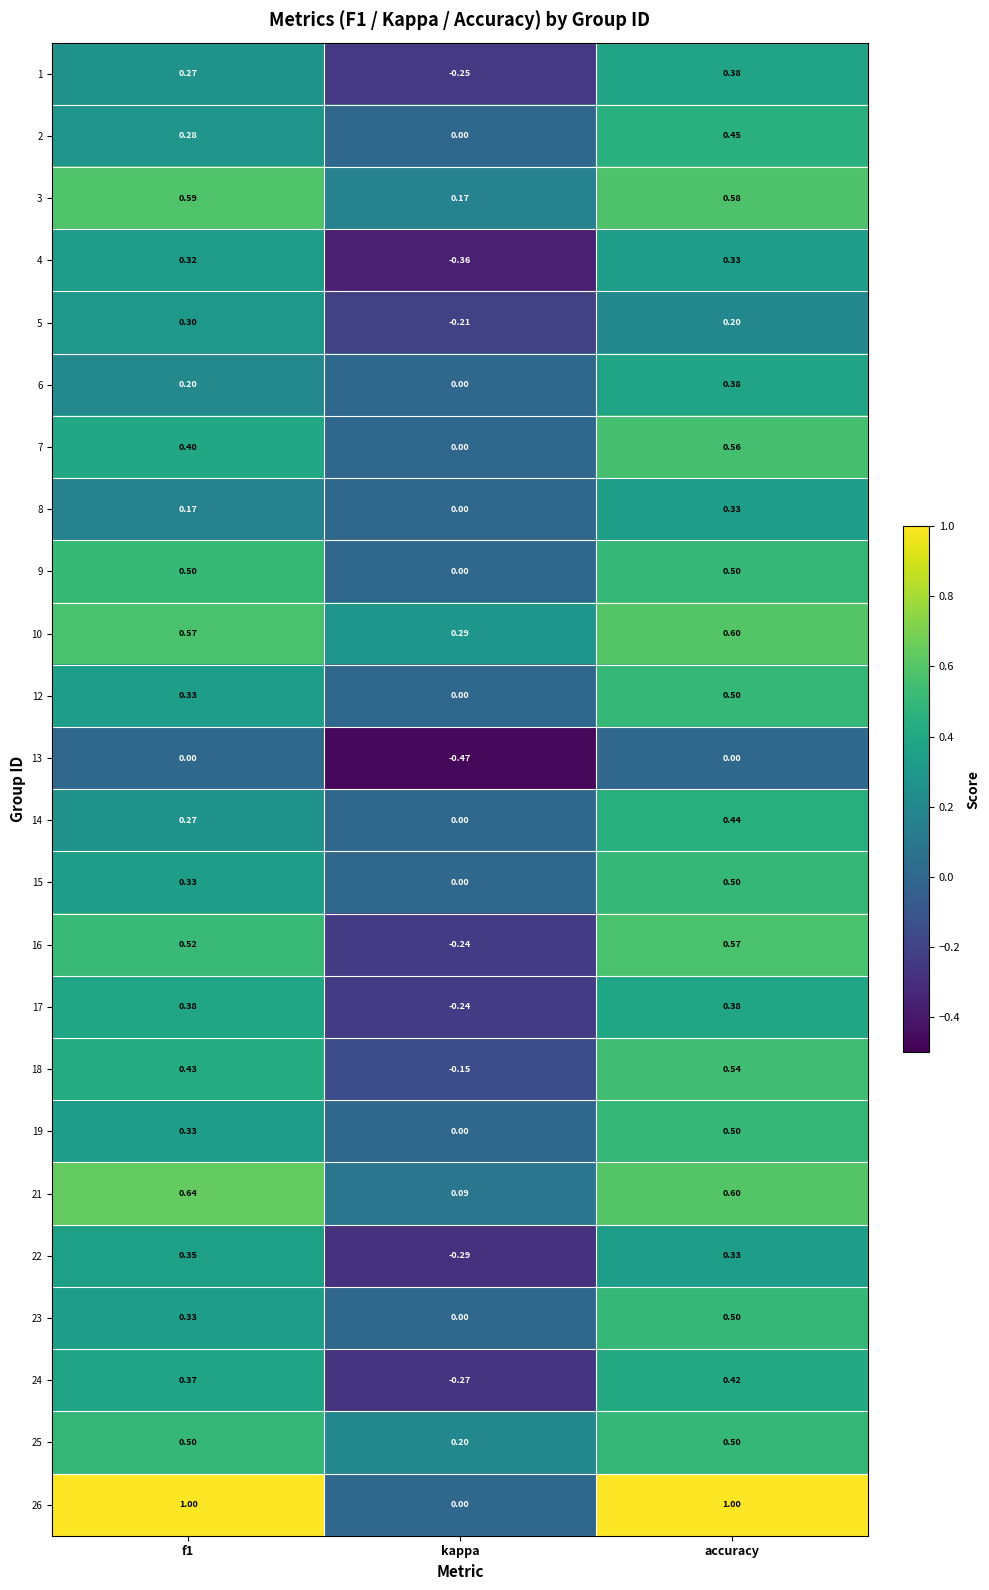

At which label does 15 reach its peak?

accuracy